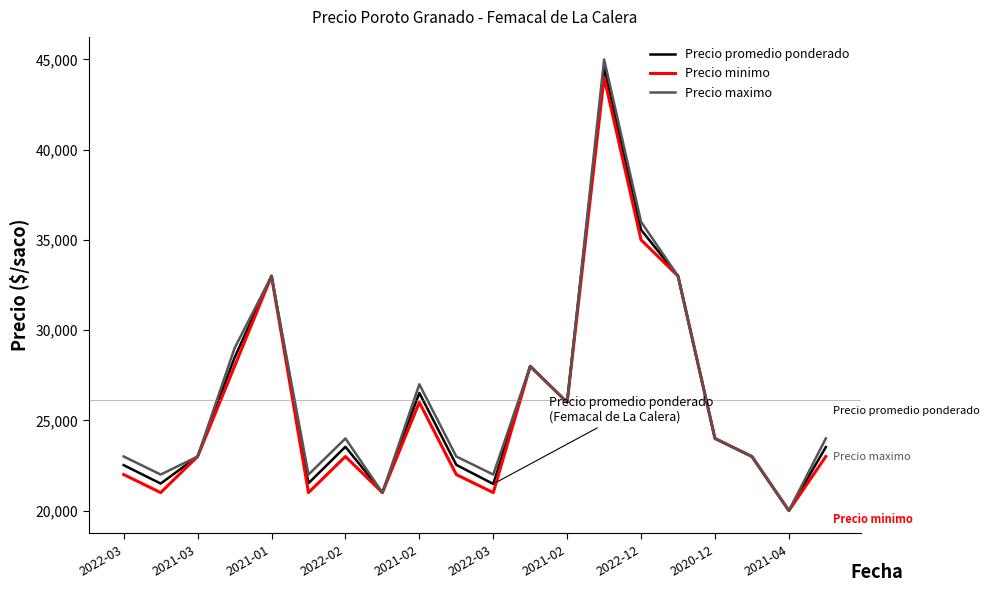

What is the greatest value displayed?

45000